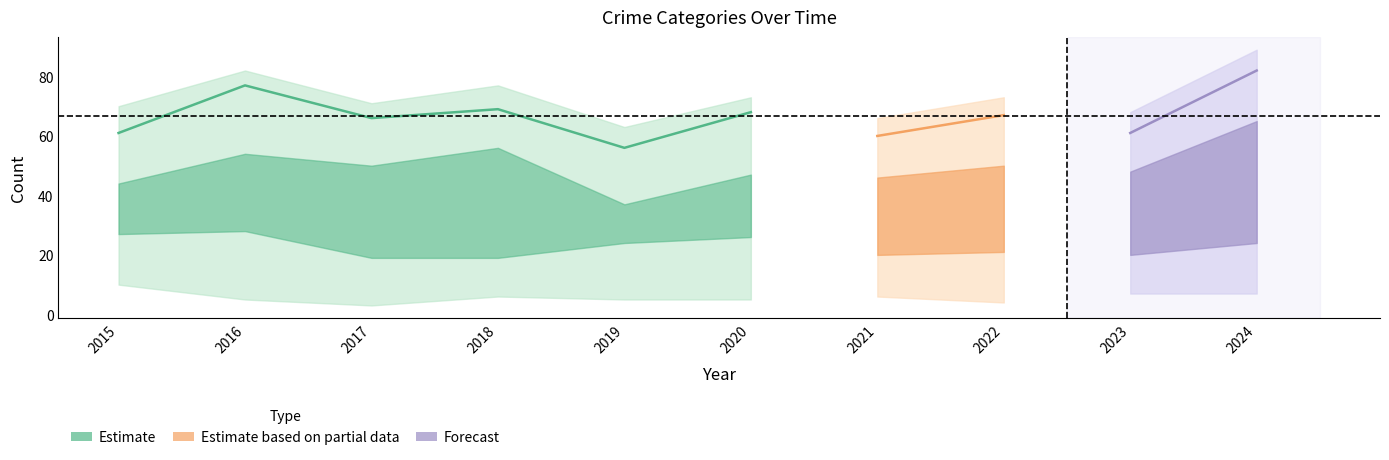

Which has a higher value, 2024 or 2021?

2024